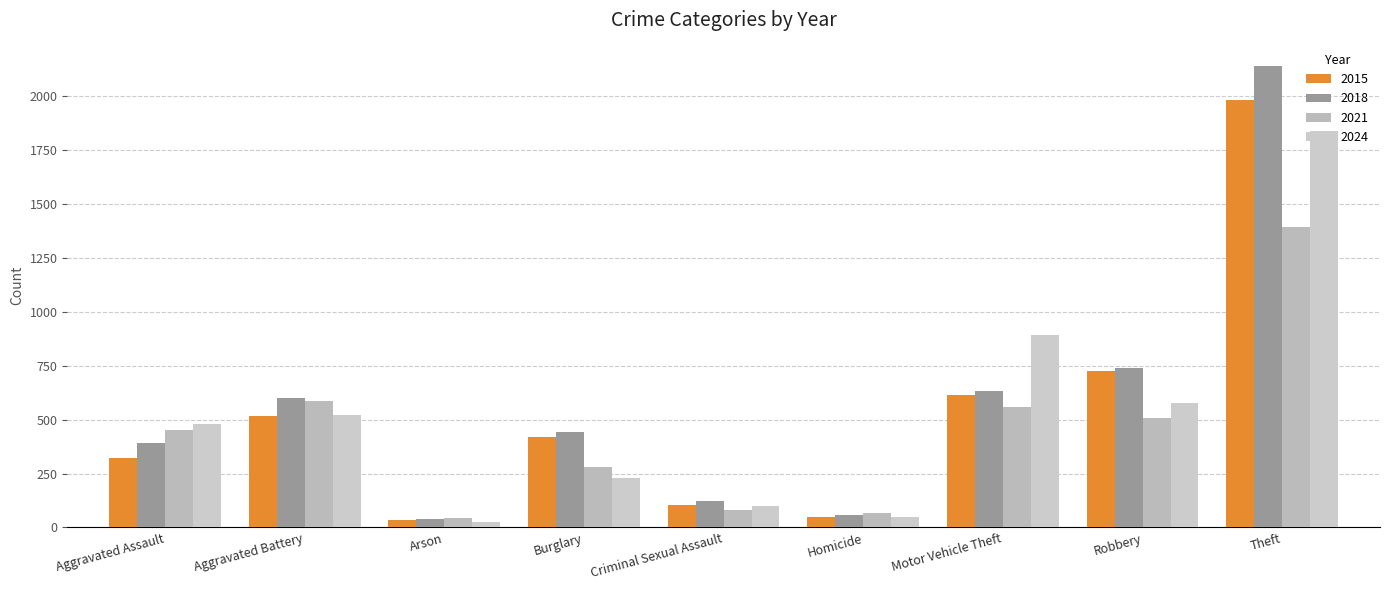

What is the minimum value shown in the chart?

26